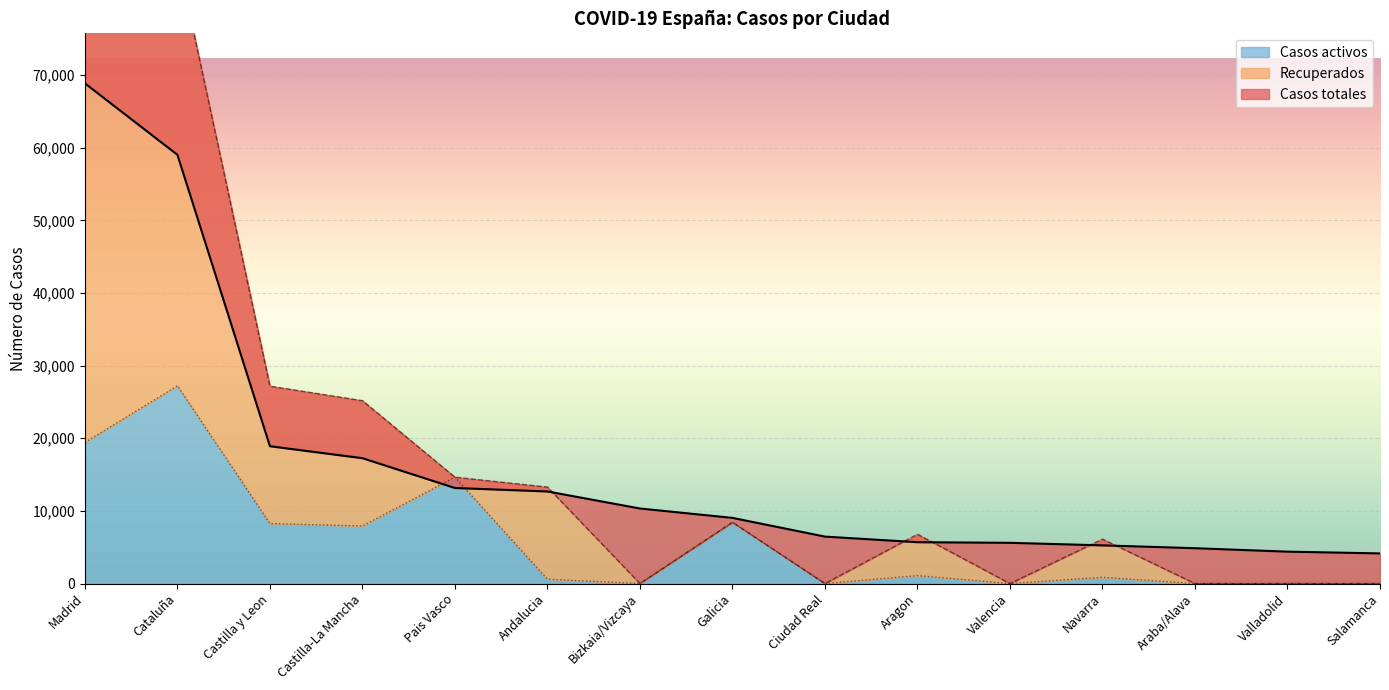

In Casos activos, how many points are lower than both neighbors (excluding endpoints)?

4